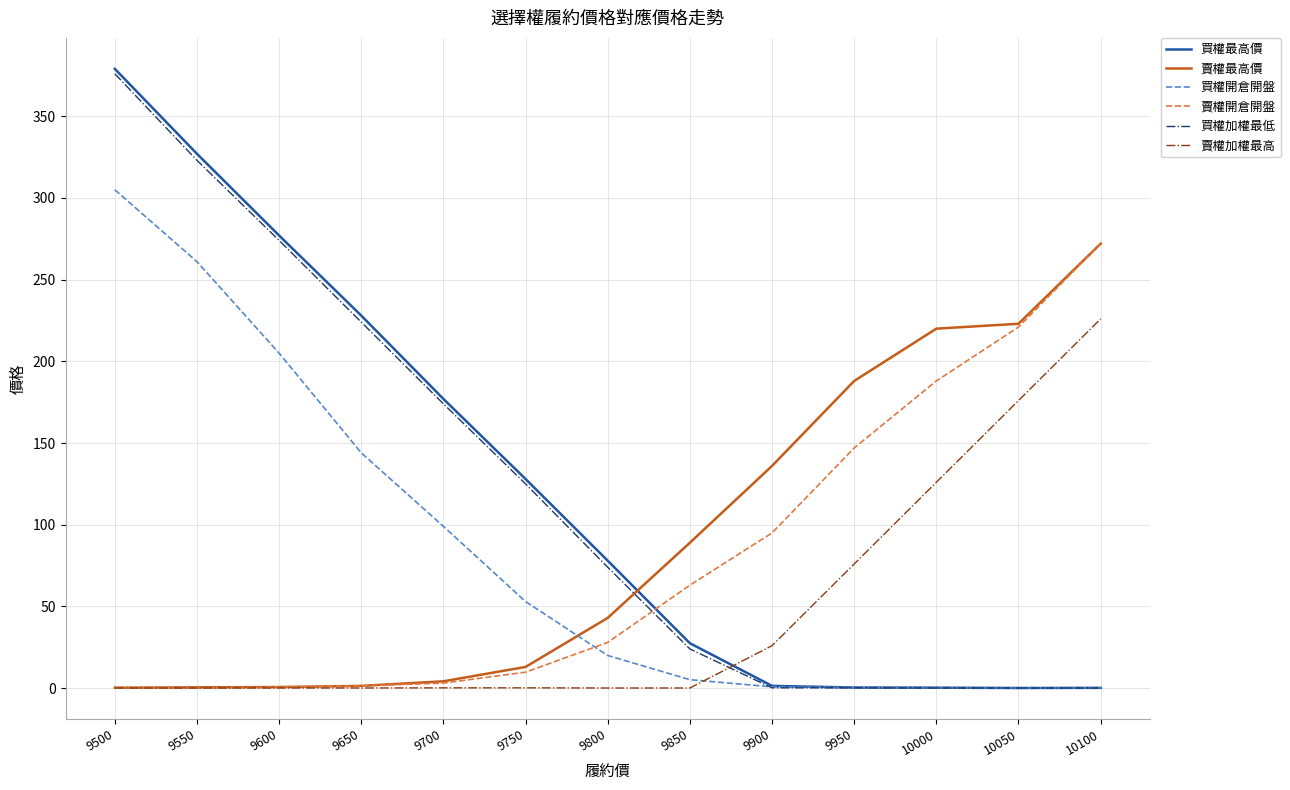

True or false: 買權加權最低 has a value of 0.1 at 10100.

True